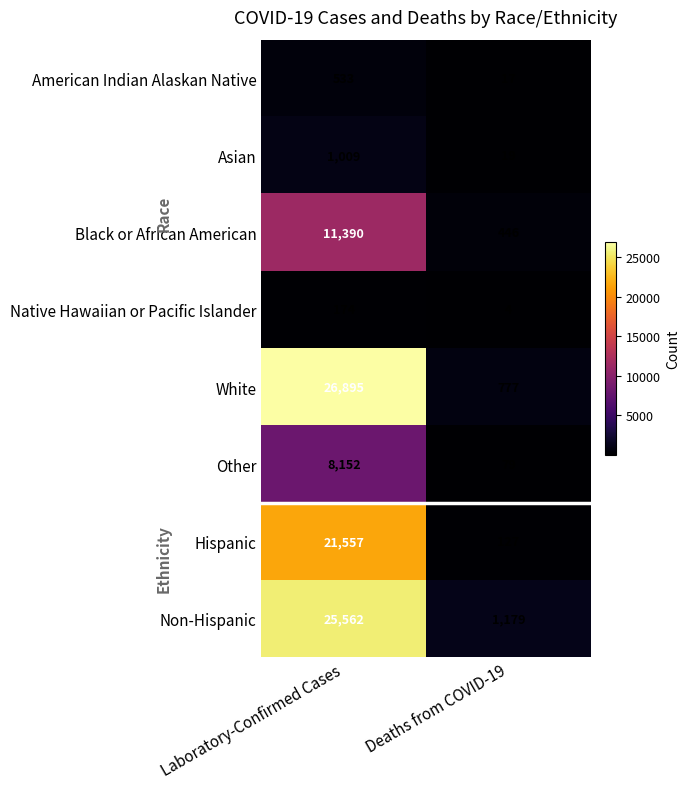

What is the minimum value for Non-Hispanic?

1179